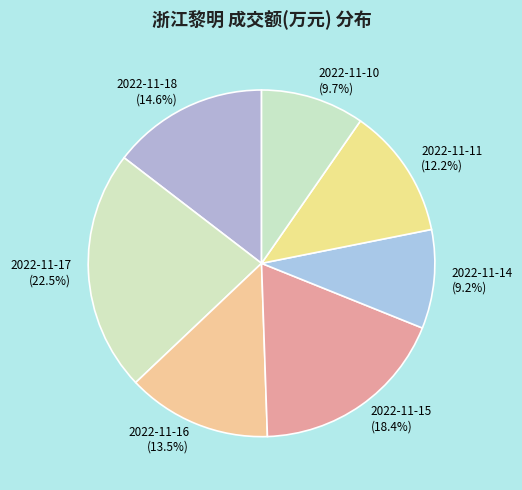

Approximately how many times larger is the value at 2022-11-18 compared to 2022-11-16?

1.1